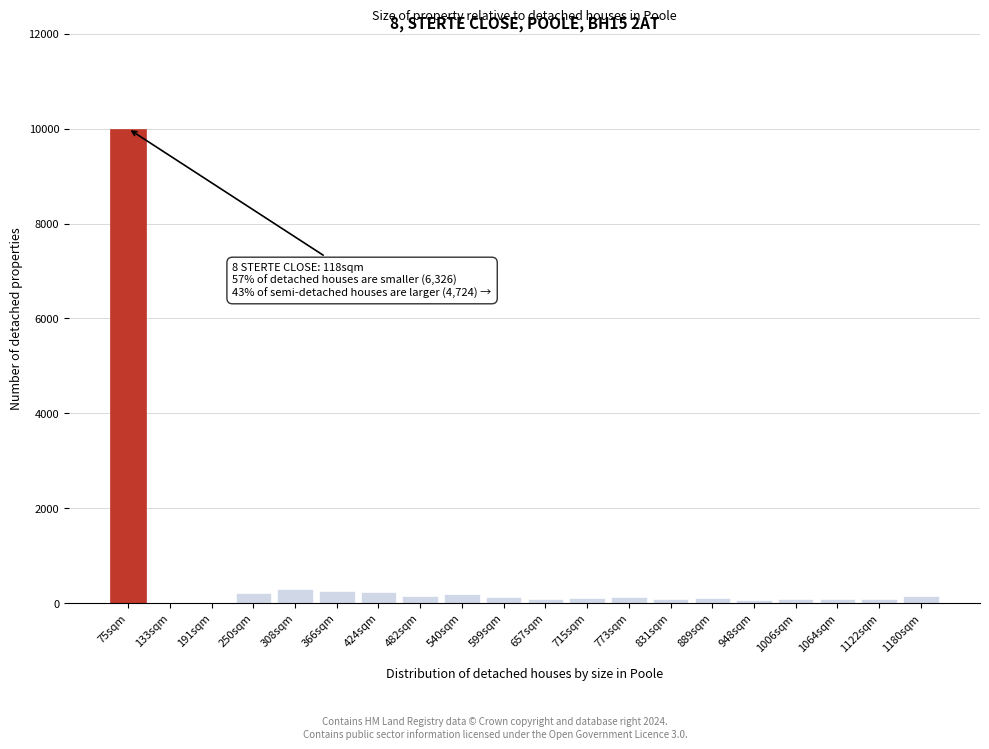

At which label is the value closest to 5000?

308sqm